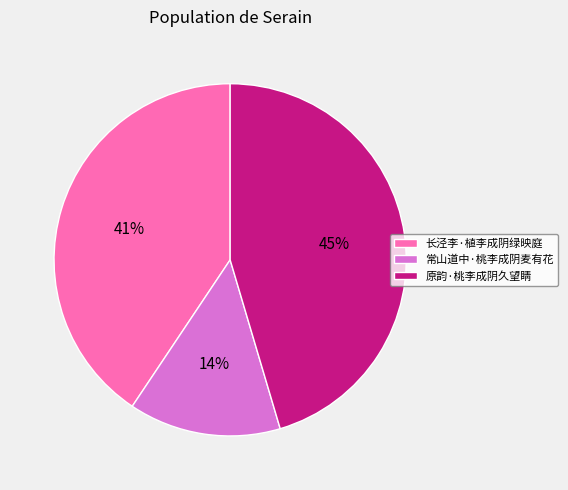

To the nearest percent, what percentage of the pie is 长泾李·植李成阴绿映庭?

41%